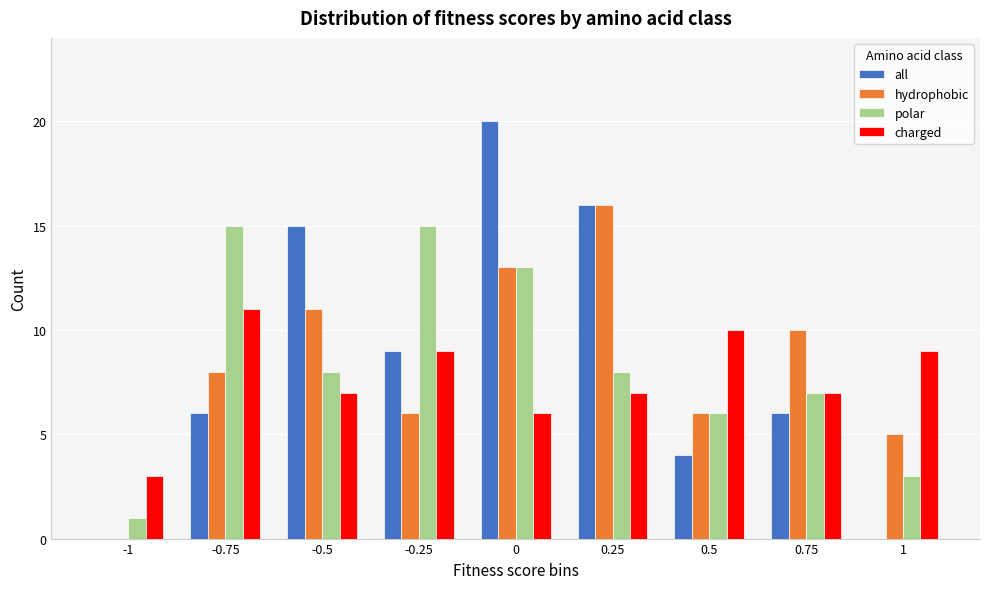

What is the highest value of the hydrophobic series?

16